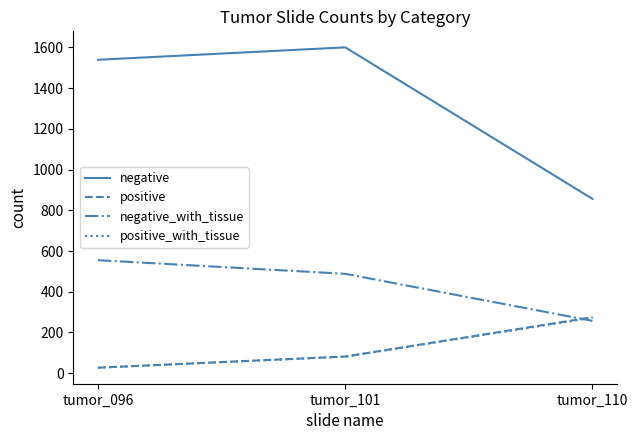

At which label does negative_with_tissue reach its peak?

tumor_096